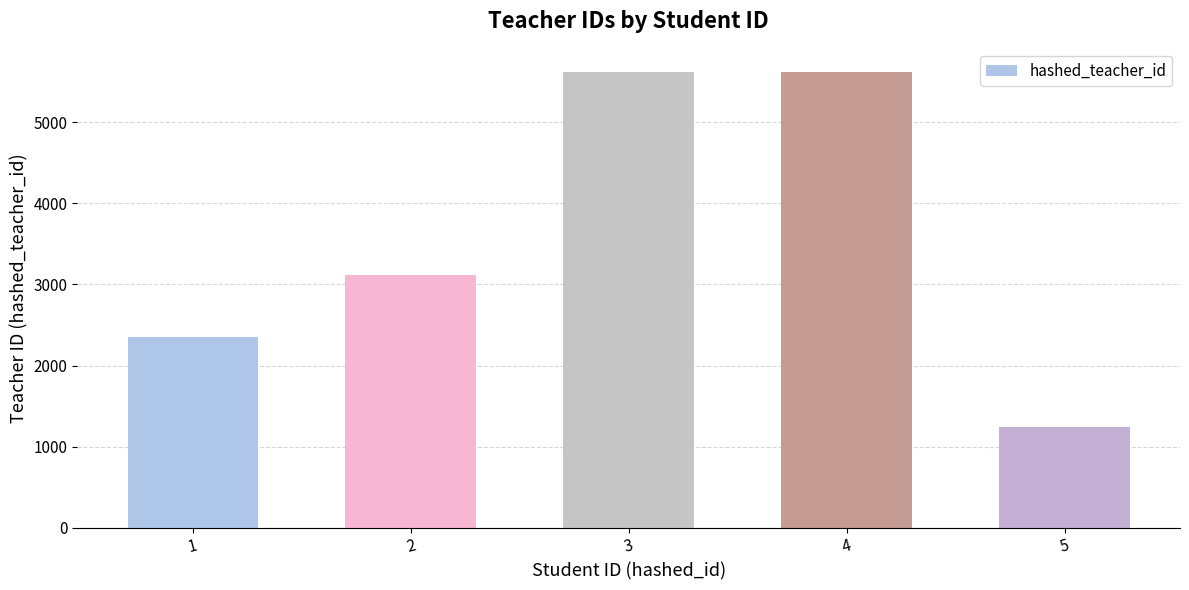

What is the sum of all values?

17964